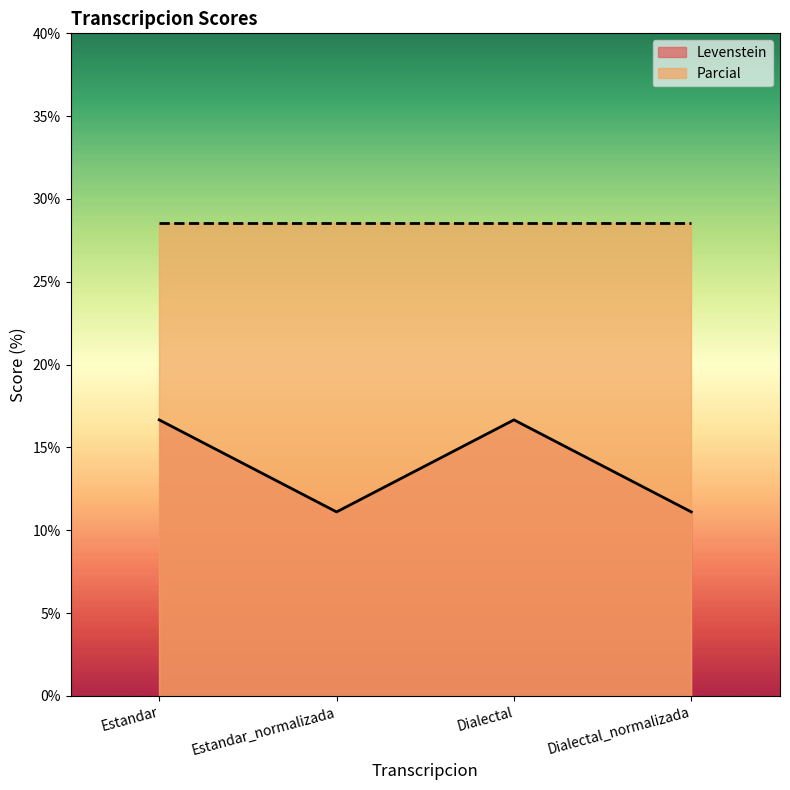

List the labels in order of value, largest first.

Estandar, Dialectal, Estandar_normalizada, Dialectal_normalizada